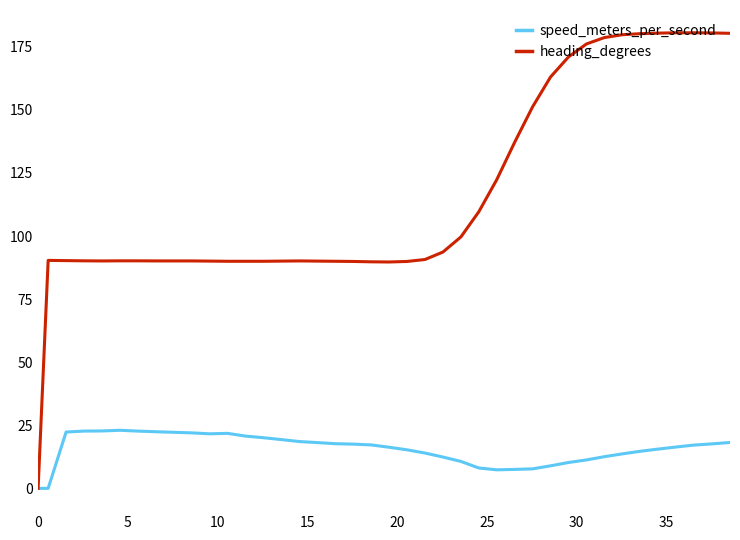

List the series in order of their overall mean, highest first.

heading_degrees, speed_meters_per_second